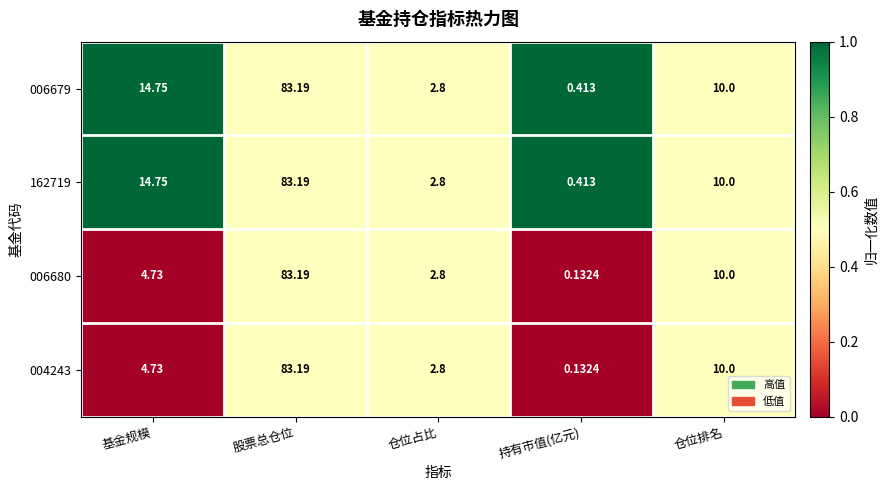

What is the spread (max minus min) of values at 基金规模?

10.0